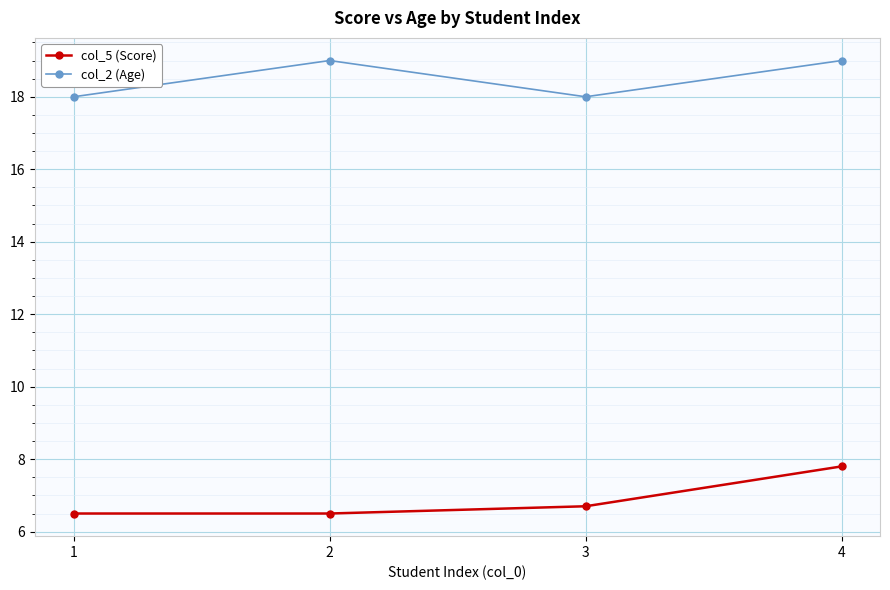

Is the value of col_5 (Score) at 1 greater than the value of col_2 (Age) at 1?

No